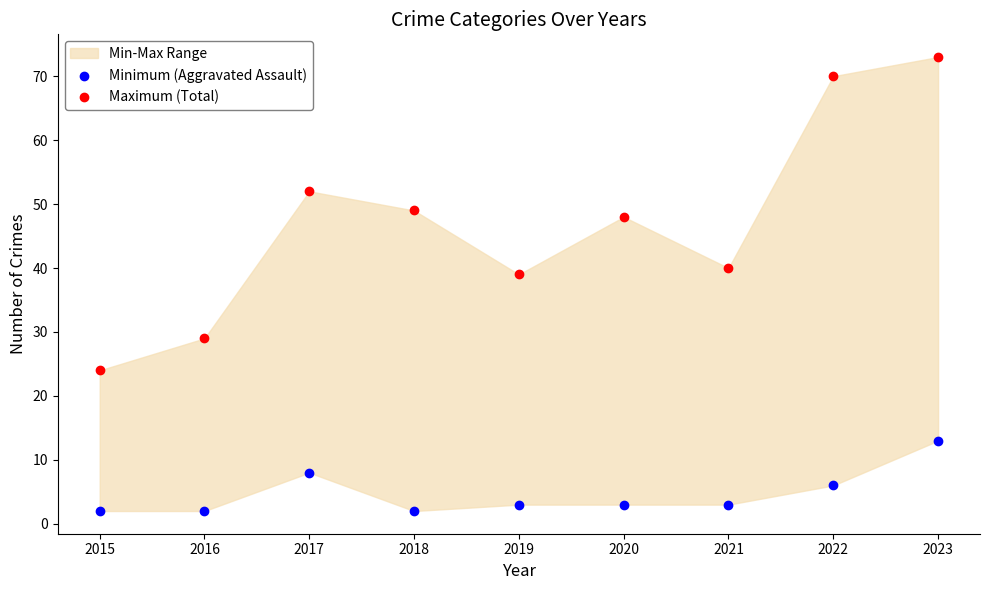

Which series has the largest Y range (max minus min)?

Maximum (Total)